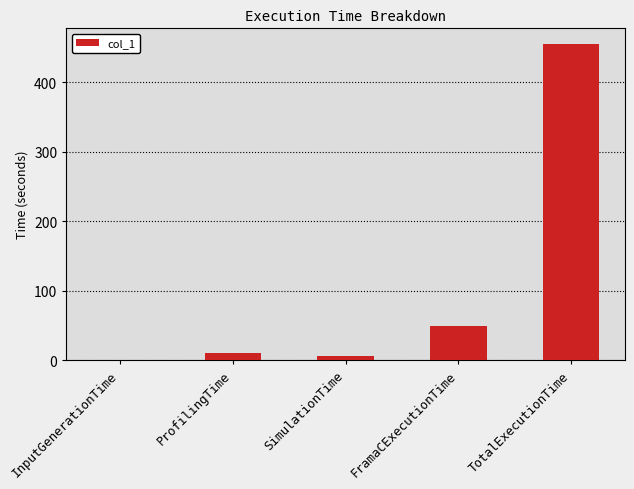

What is the approximate value at ProfilingTime?

10.6